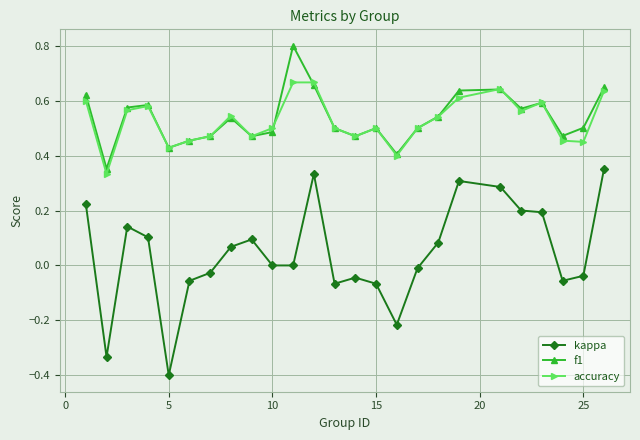

What are all the series names shown in the legend?

kappa, f1, accuracy